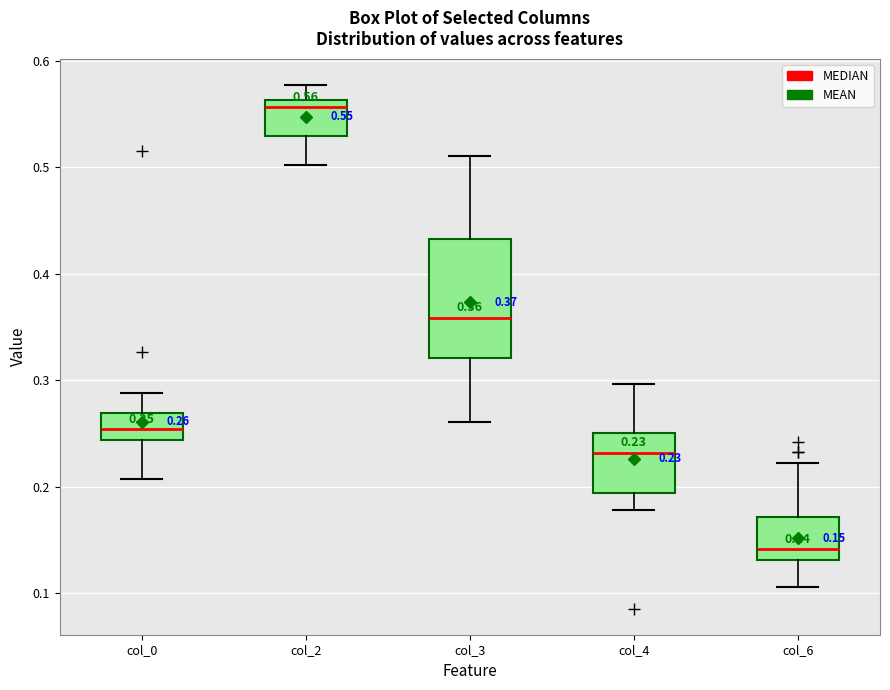

Which box's median line is the highest?

col_2